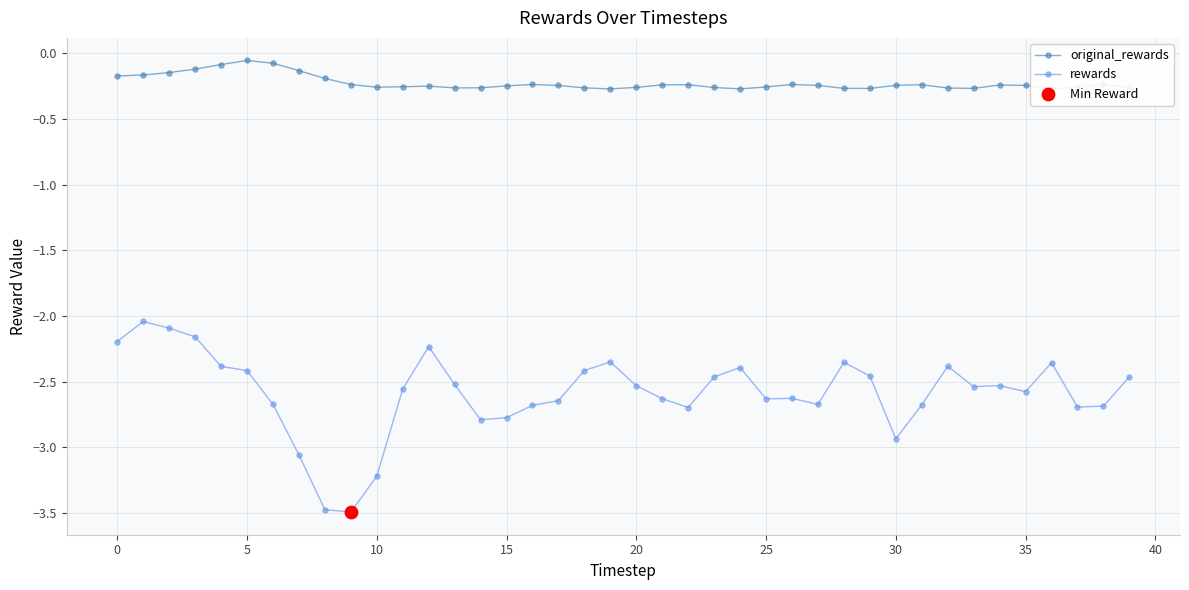

Which series has the largest total across all categories?

original_rewards